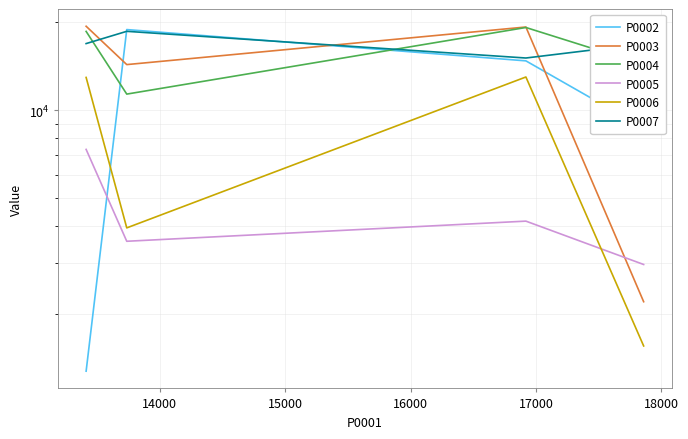

At how many categories does at least one series exceed 12720?

4